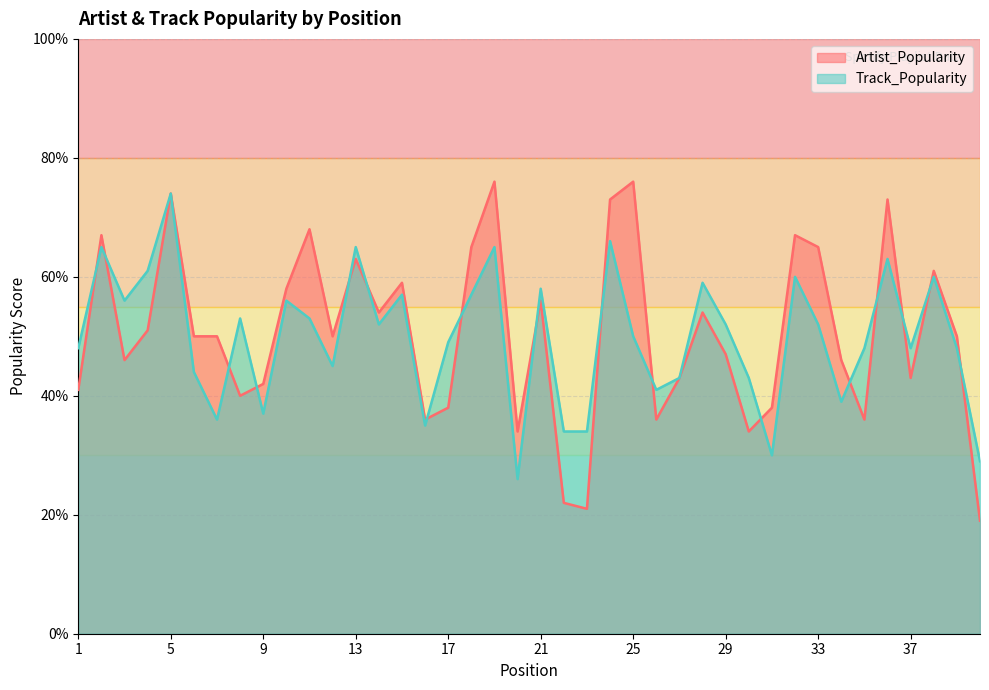

How many lines are shown in the chart?

2